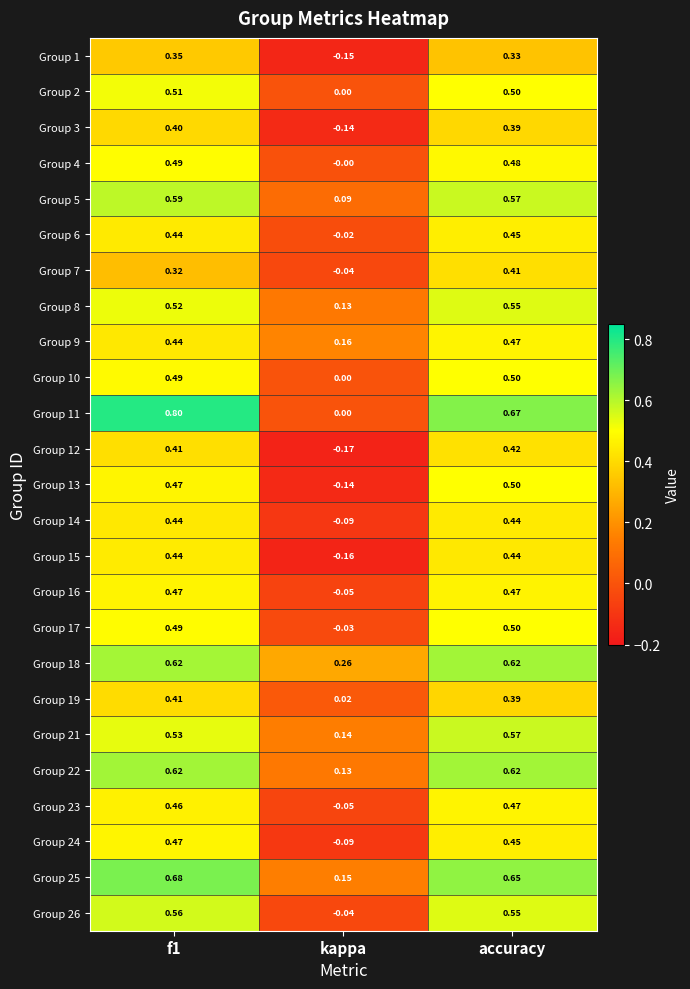

Between f1 and accuracy, which series saw the biggest shift?

Group 11